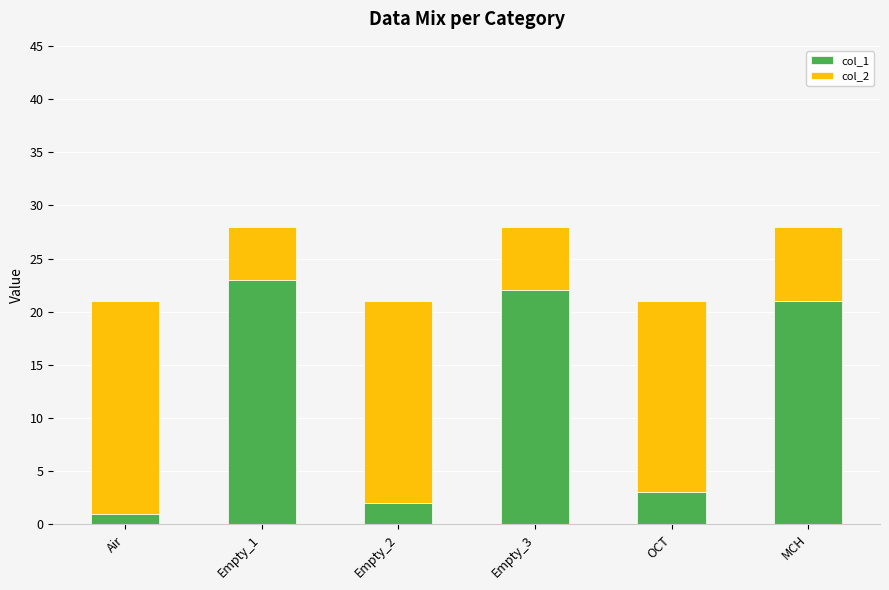

At which label does col_1 reach its minimum?

Air